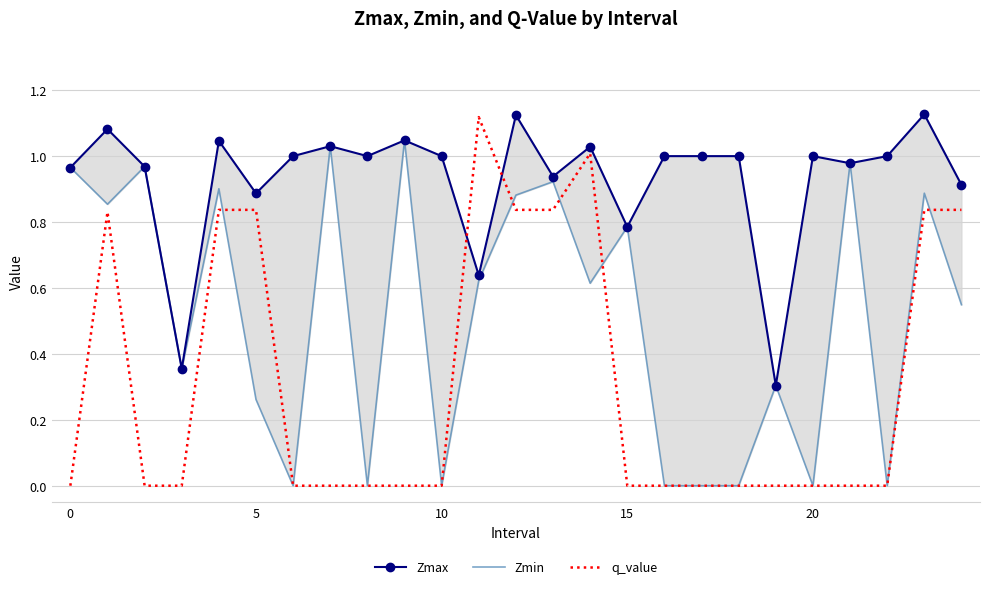

True or false: Zmin and Zmax intersect in this chart.

False